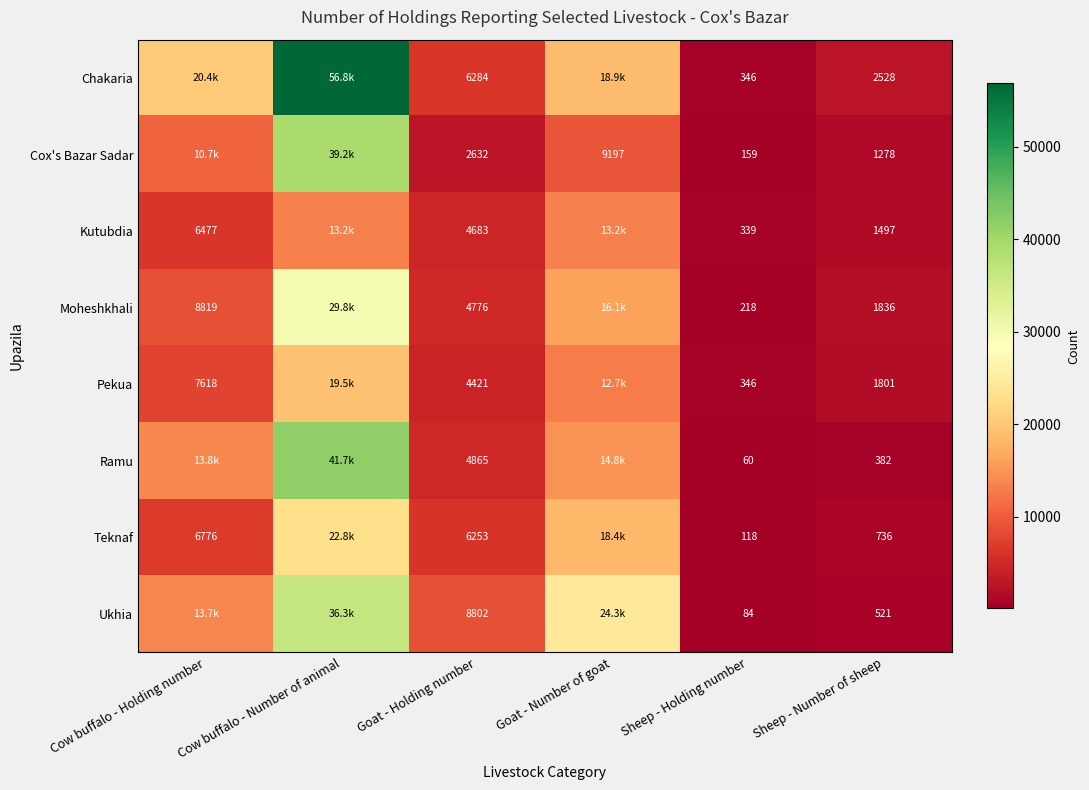

Is it true that Pekua equals 1801 at Sheep - Number of sheep?

True